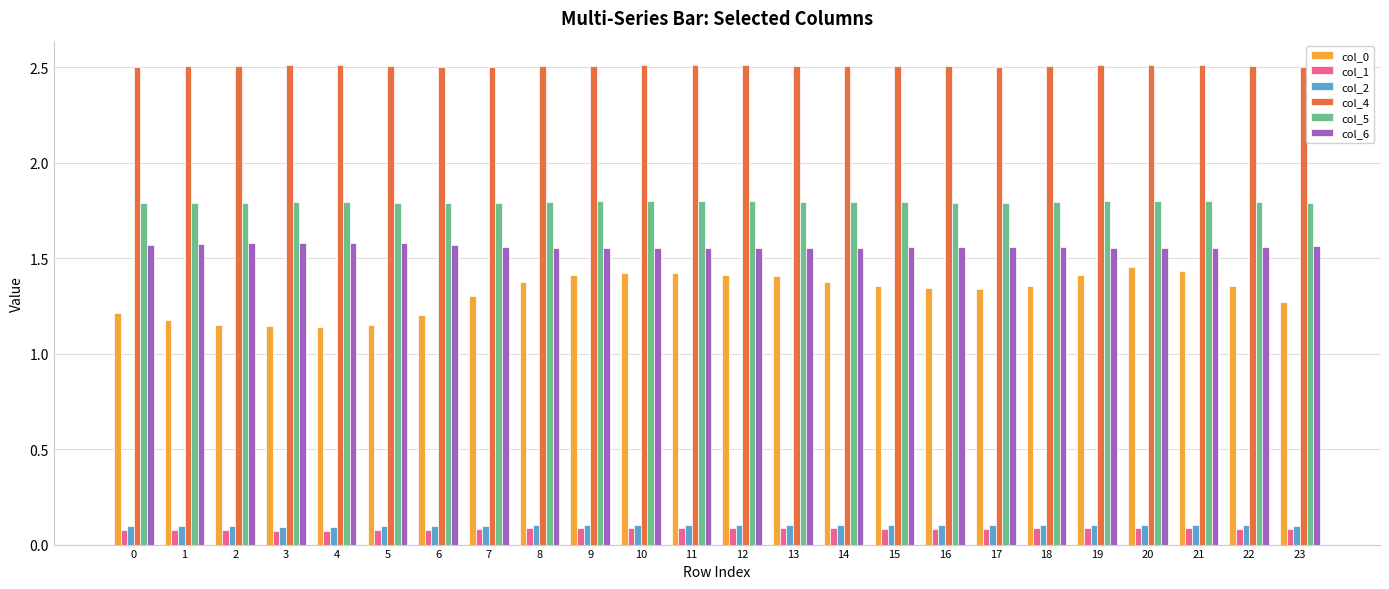

What is the minimum value for col_5?

1.8